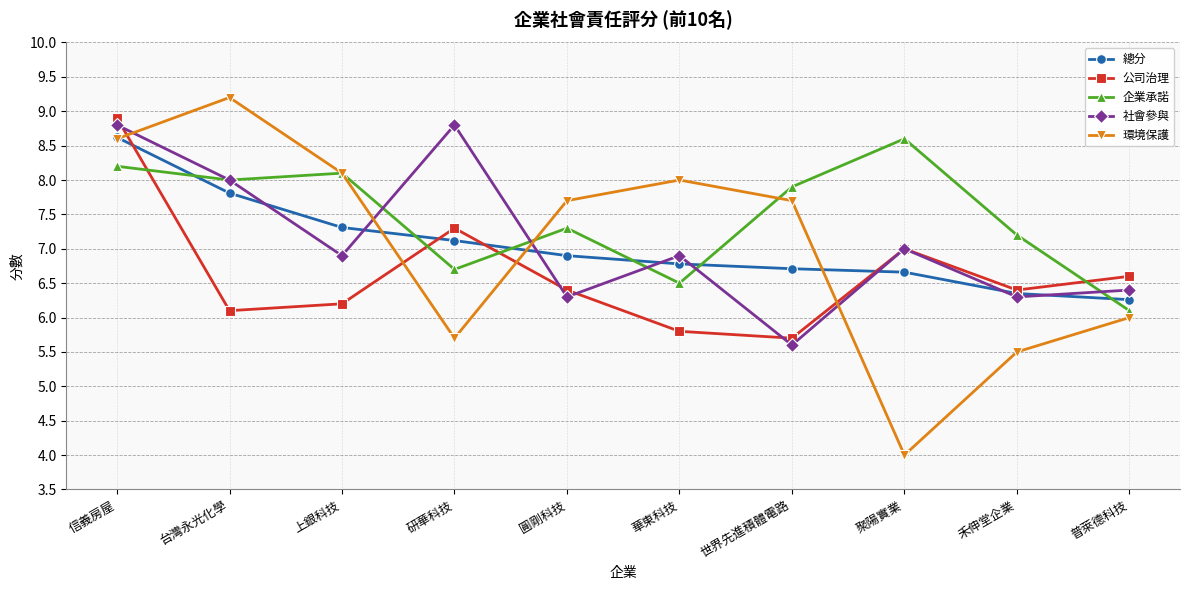

What are all the series names shown in the legend?

總分, 公司治理, 企業承諾, 社會參與, 環境保護